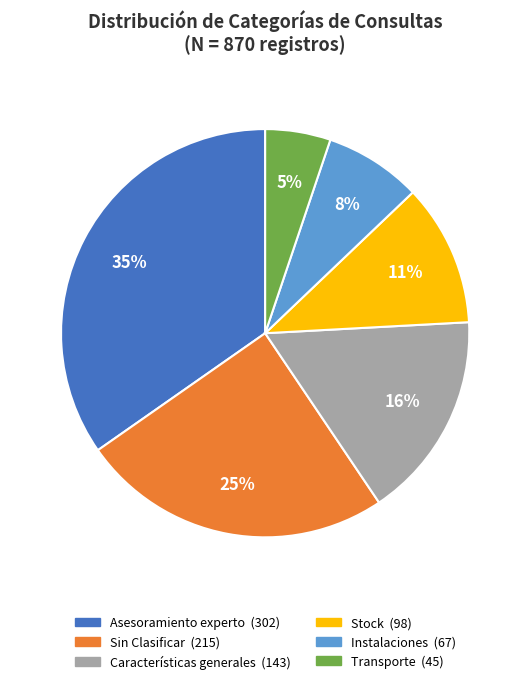

Is there a majority slice in this chart?

No